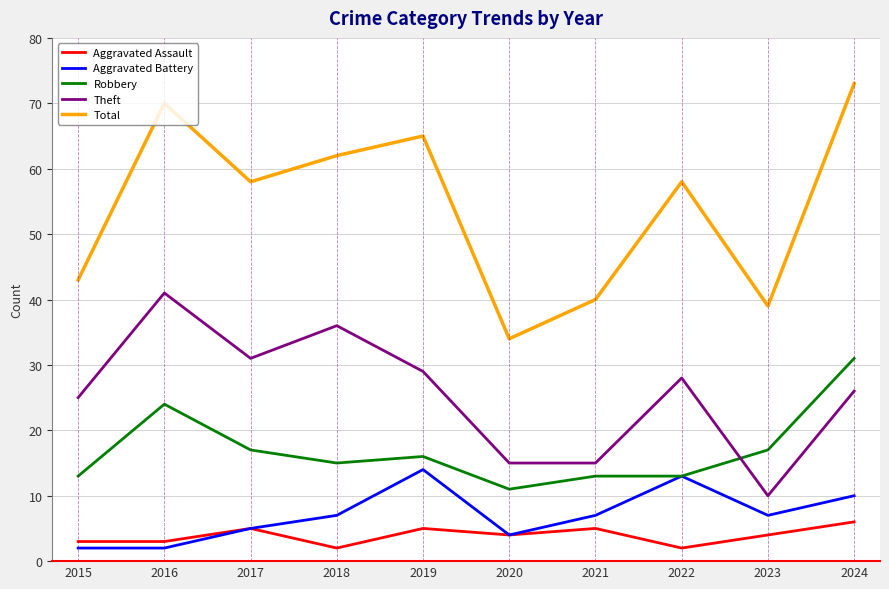

Read the Total value at 2015, to the nearest 10.

40